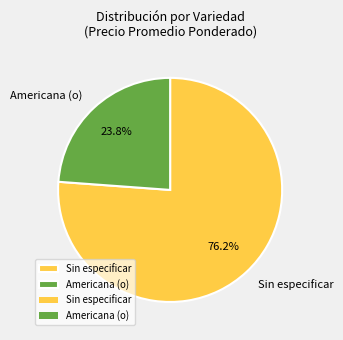

Which slice is the largest?

Sin especificar